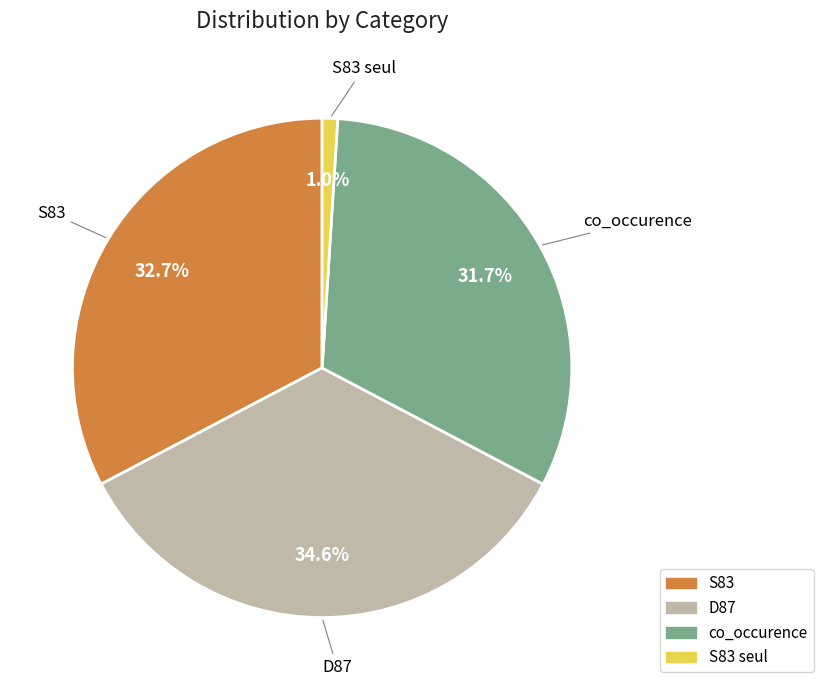

Is it true that co_occurence is 45% of the pie?

False